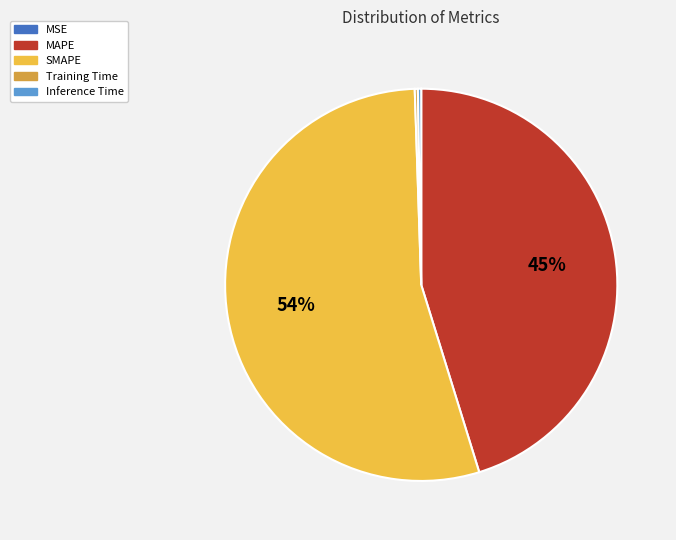

What is the largest slice in the pie chart?

SMAPE